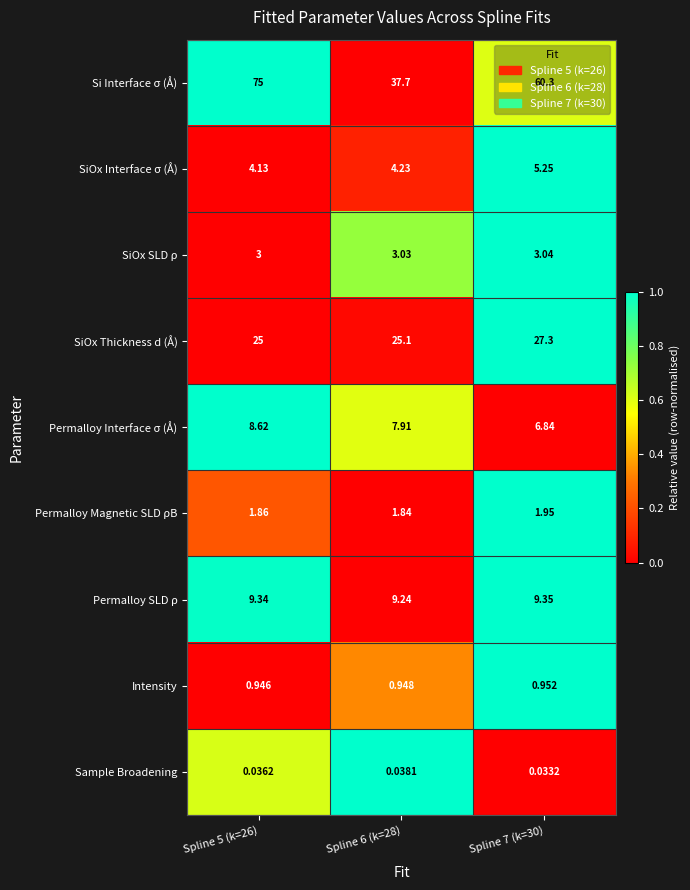

At how many categories does at least one series exceed 0?

3